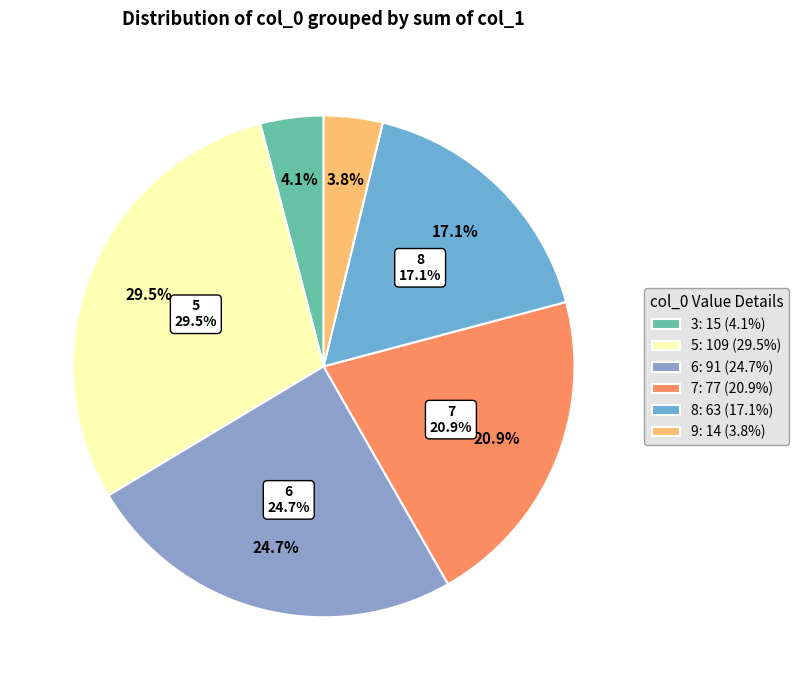

Is there a majority slice in this chart?

No